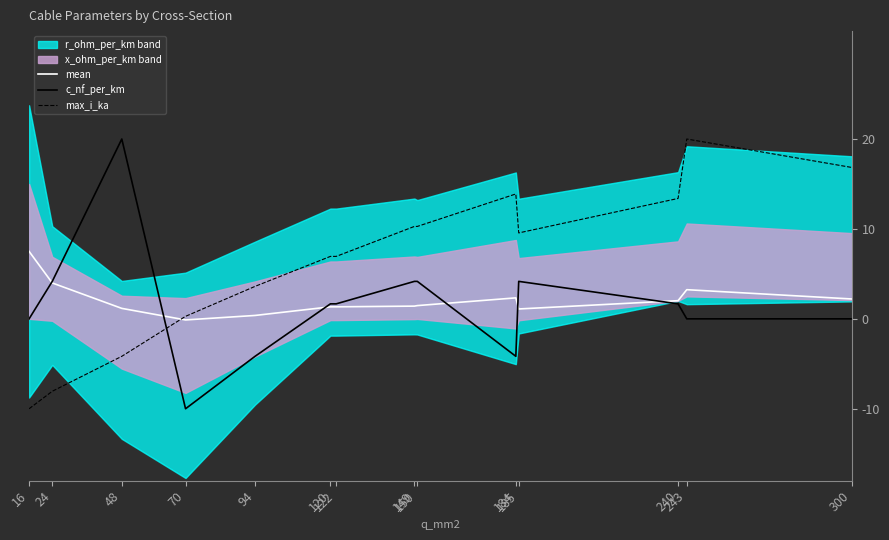

Which series has the widest spread of values?

c_nf_per_km